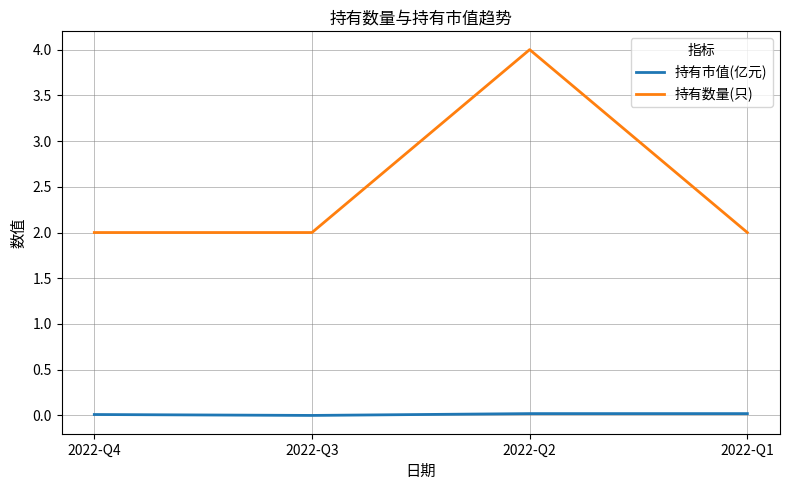

What is the sum of the 持有数量(只) values at 2022-Q1 and 2022-Q4?

4.0